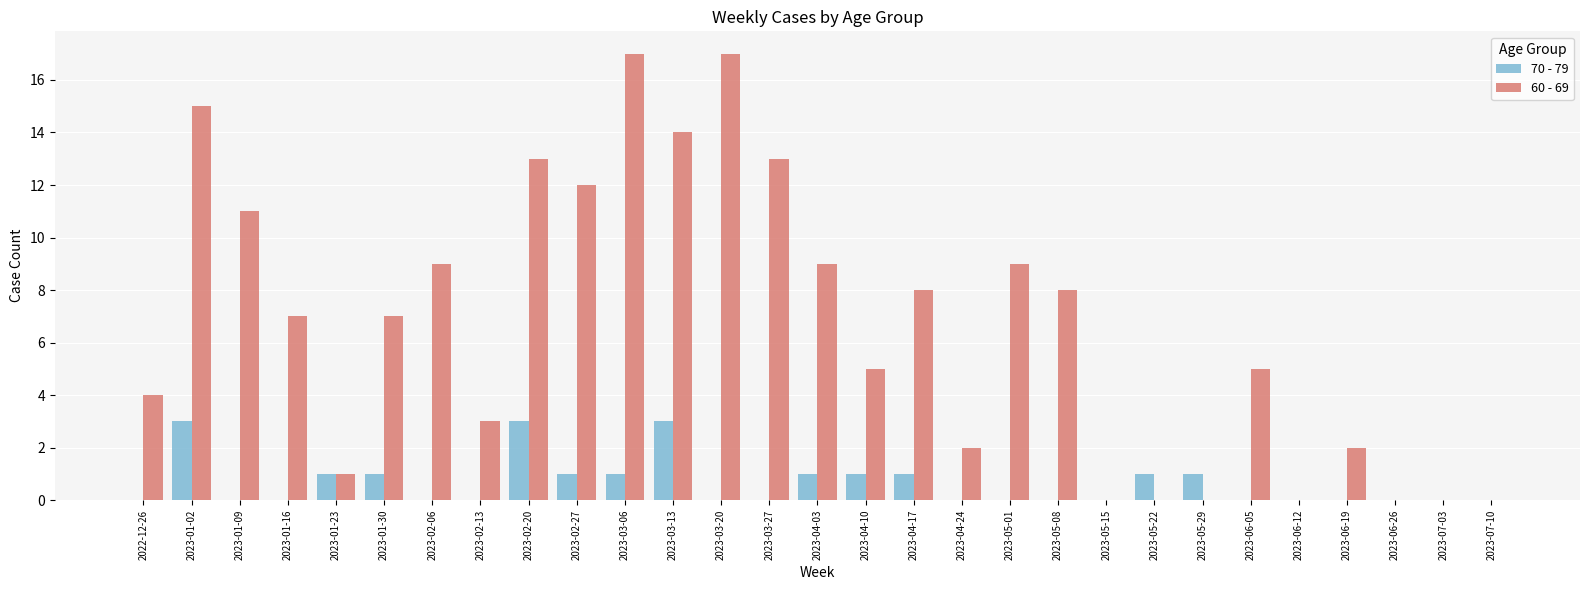

Which series has the largest total across all categories?

60 - 69